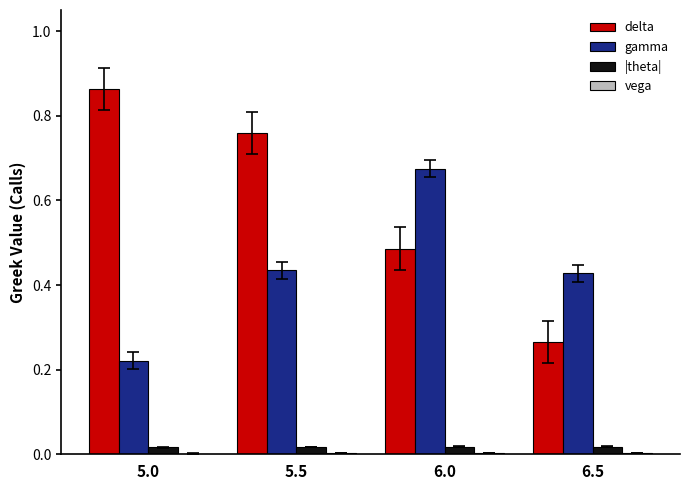

At which label does gamma reach its peak?

6.0